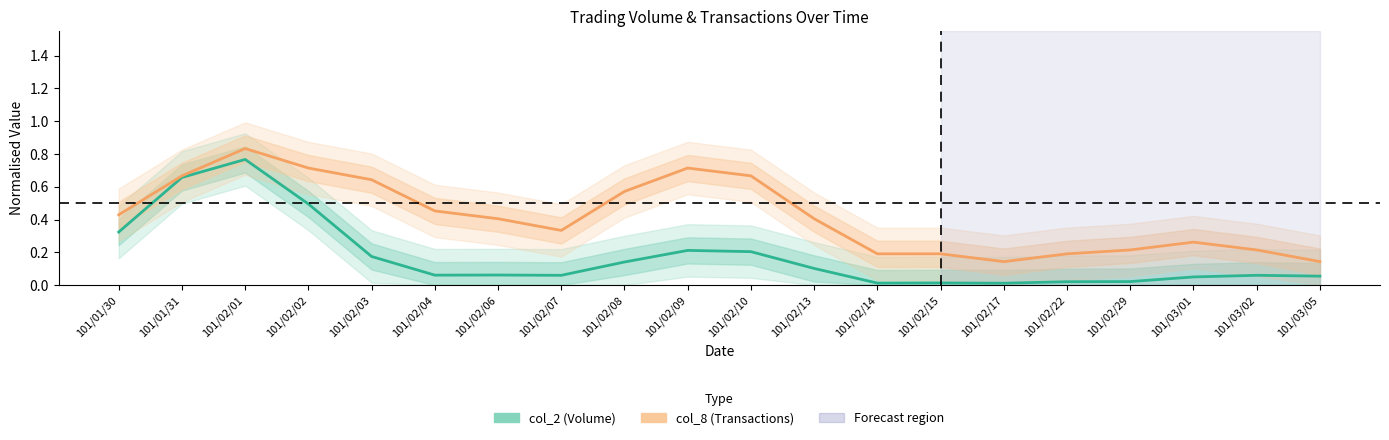

Reading right to left, list all the values displayed in this chart.

col_2 (Volume): 0.1	0.1	0.0	0.0	0.0	0.0	0.0	0.0	0.1	0.2	0.2	0.1	0.1	0.1	0.1	0.2	0.5	0.8	0.7	0.3
col_8 (Transactions): 0.1	0.2	0.3	0.2	0.2	0.1	0.2	0.2	0.4	0.7	0.7	0.6	0.3	0.4	0.5	0.6	0.7	0.8	0.7	0.4